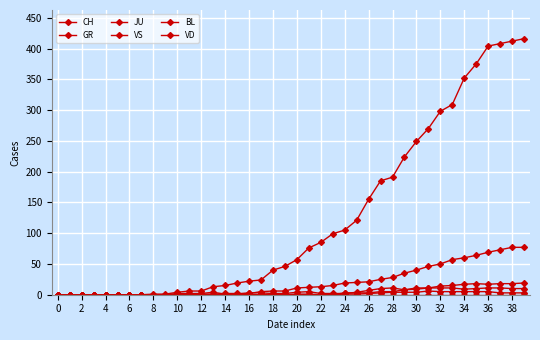

What is the value of the CH point at the 14th from the left?

13